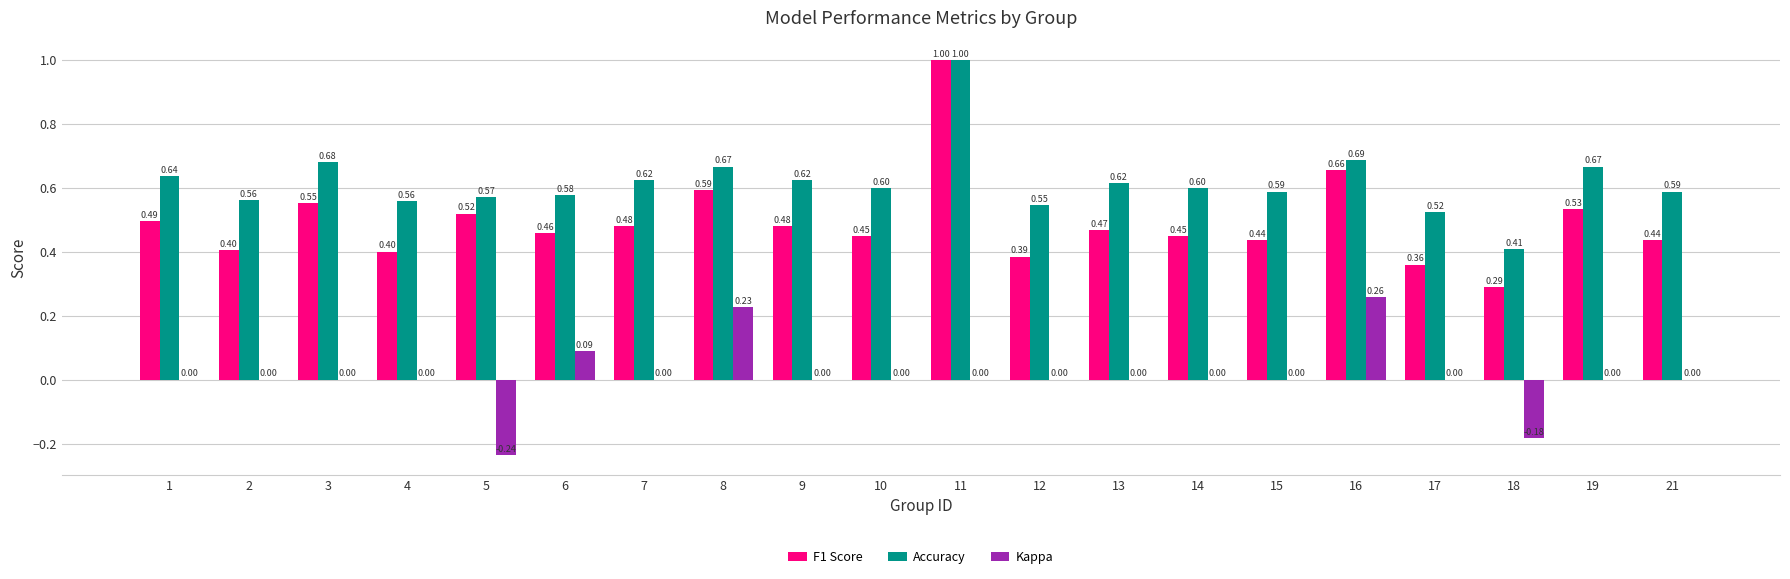

What is the sum of all F1 Score values?

9.8